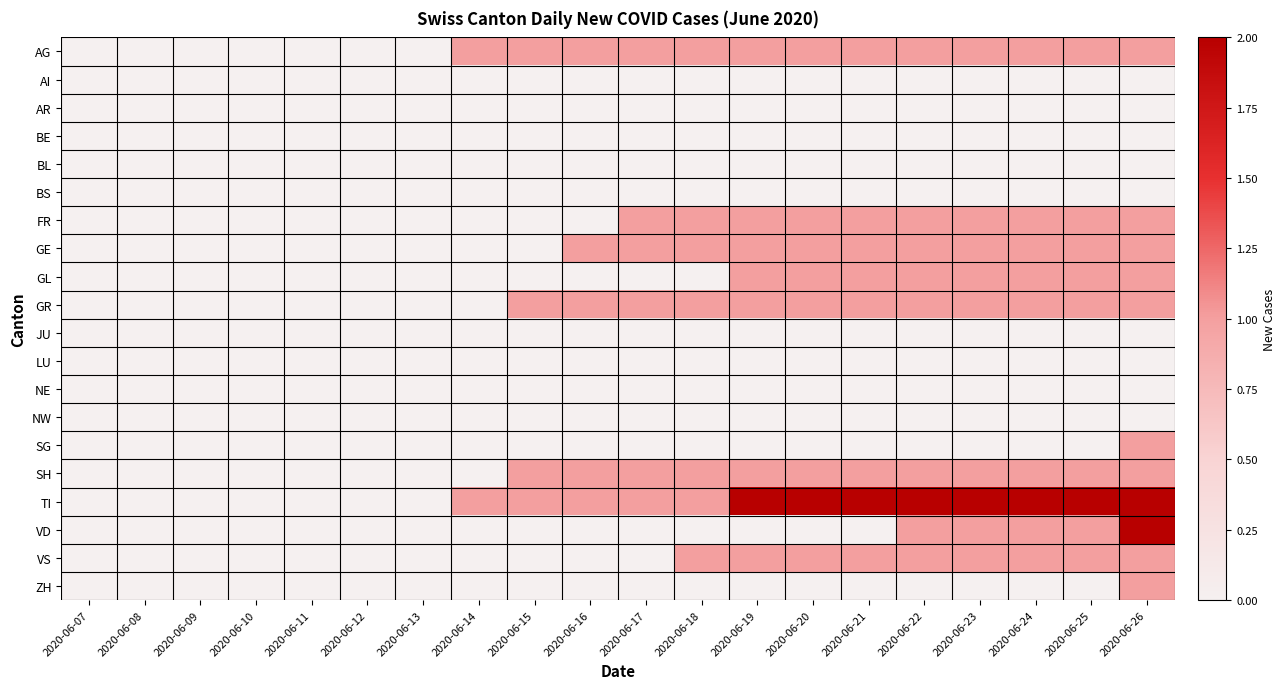

Between 2020-06-08 and 2020-06-15, which series saw the biggest shift?

AG